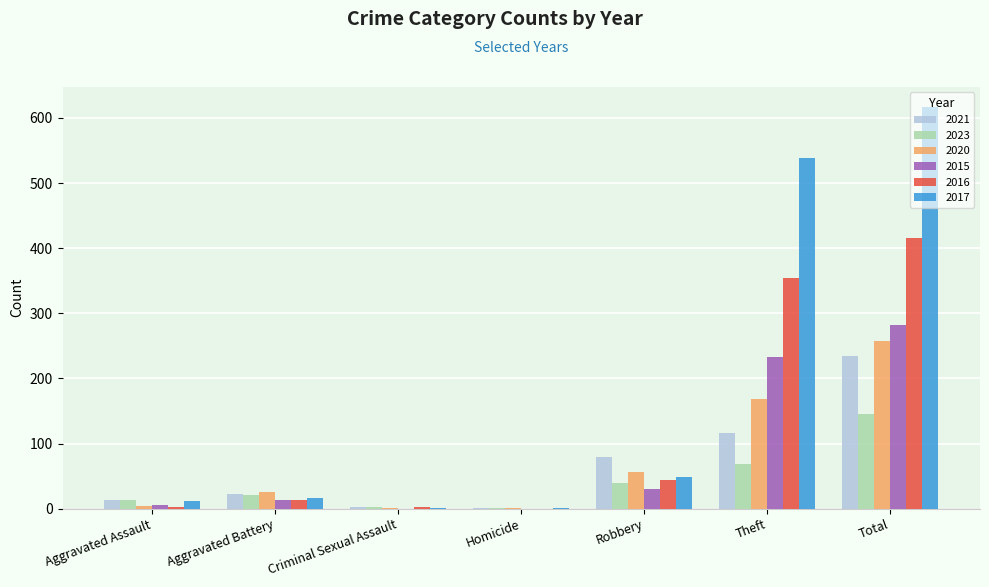

The value of 2023 at Aggravated Assault is 14. True or false?

True